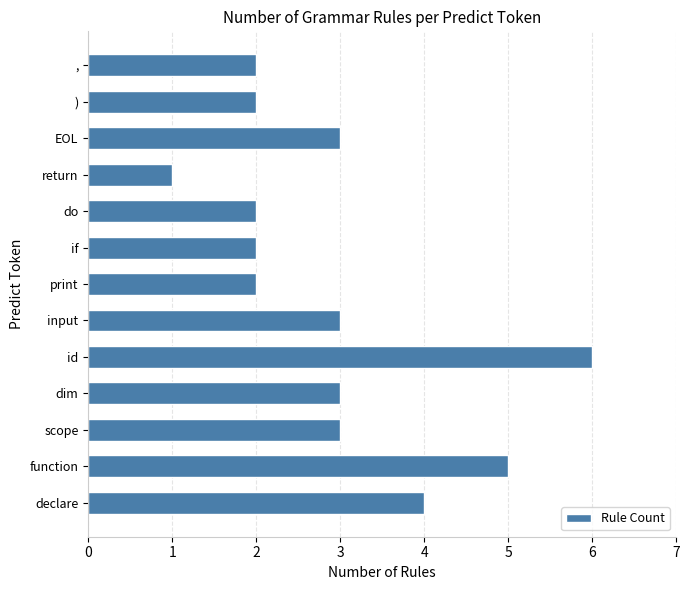

The value at EOL is 1. True or false?

False